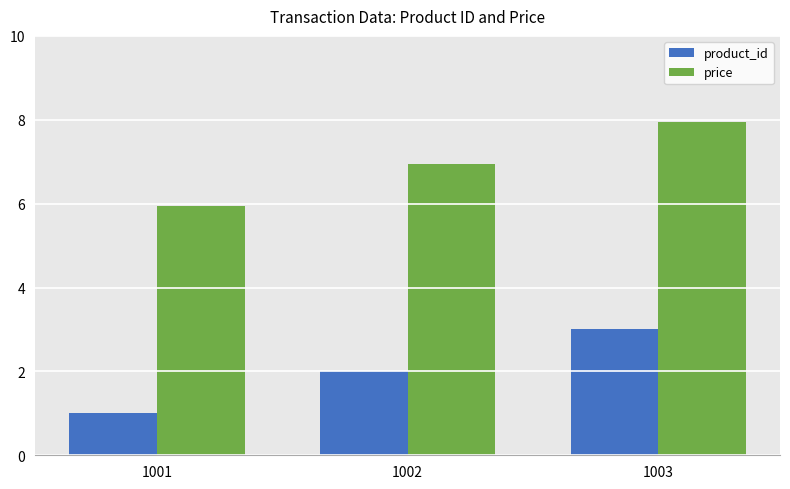

What is the maximum value for product_id?

3.0